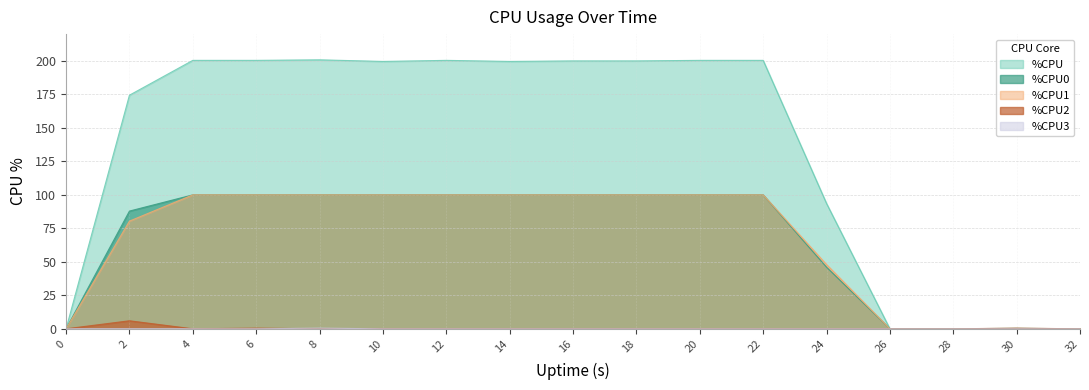

What are all the series names shown in the legend?

%CPU, %CPU0, %CPU1, %CPU2, %CPU3